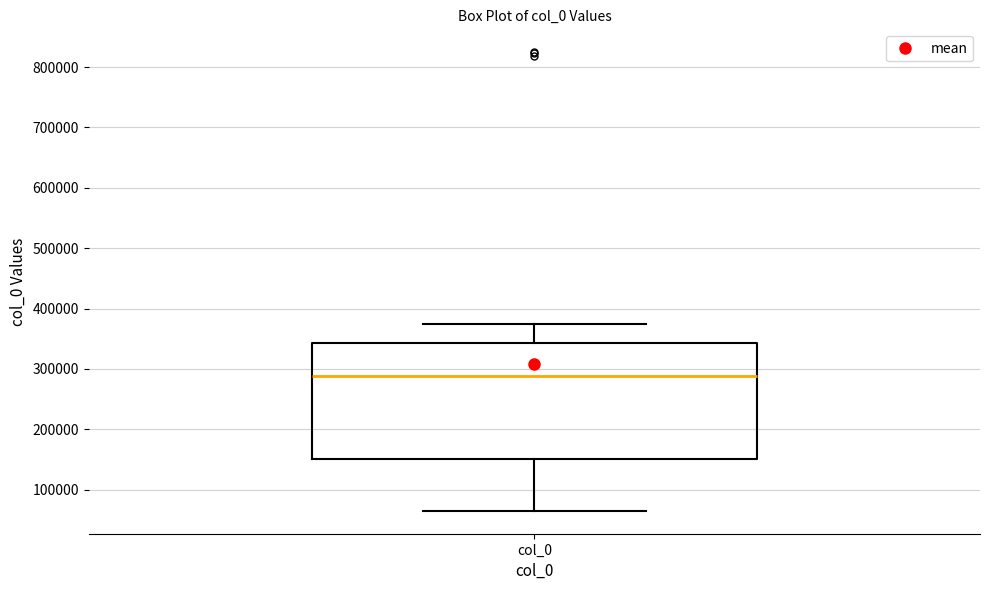

Transcribe this box plot: give where the median line is, the range the box spans, and where the two whiskers end, as read against the y-axis. The values are not printed on the chart, so give them approximately, as read against the axis.

median 290000, box 150000 to 340000, whiskers 70000 to 370000